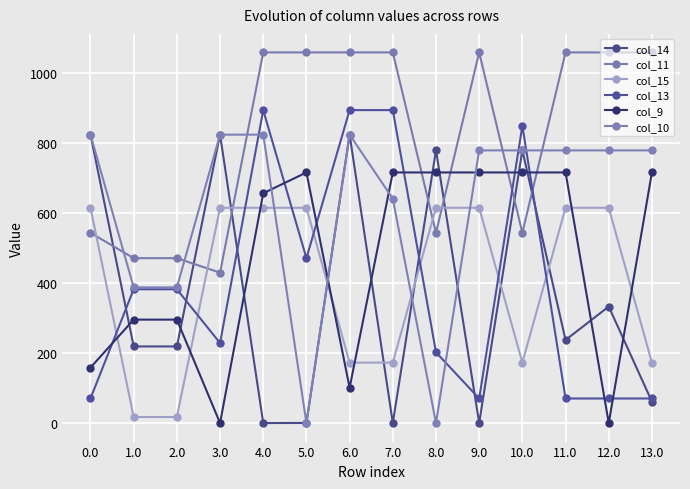

Count the number of data series in this chart.

6